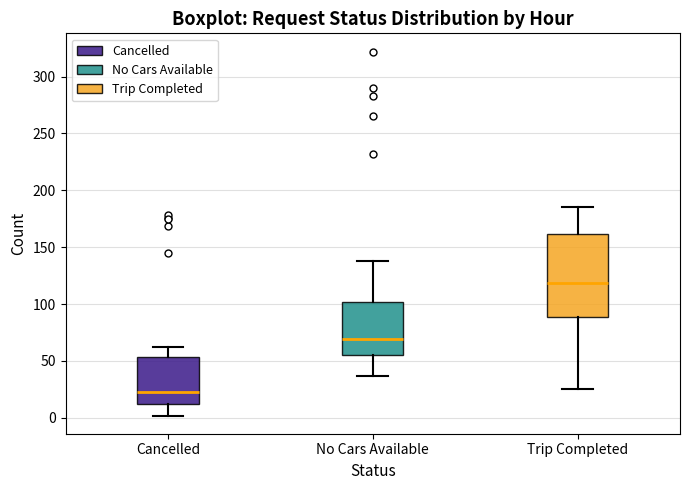

Which box is the tallest, from its lower edge to its upper edge?

Trip Completed